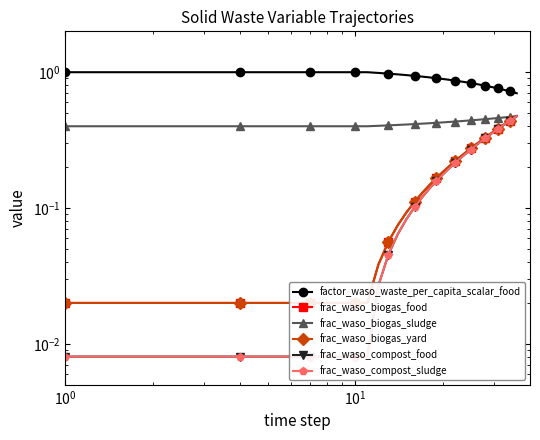

Which series has the widest spread of values?

frac_waso_compost_food